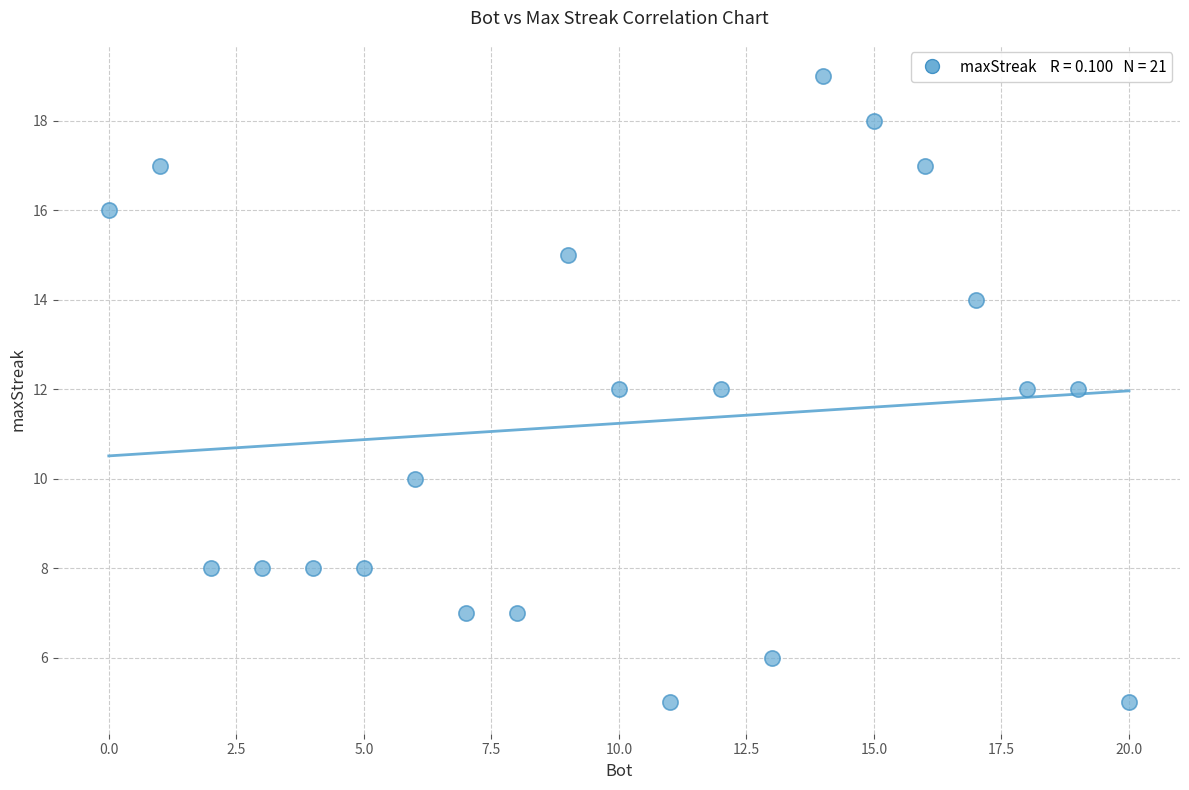

What is the range of Y values (max minus min)?

14